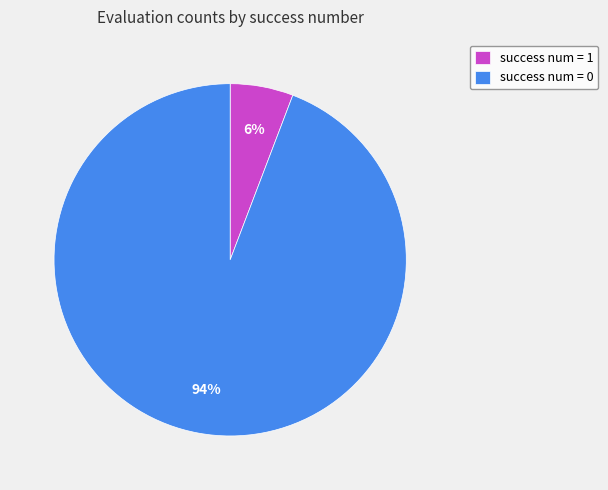

To the nearest percent, what is the average slice percentage?

50%